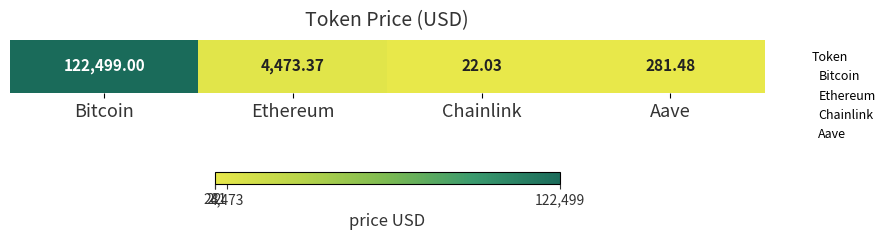

Rank the categories by value from highest to lowest.

Bitcoin, Ethereum, Aave, Chainlink